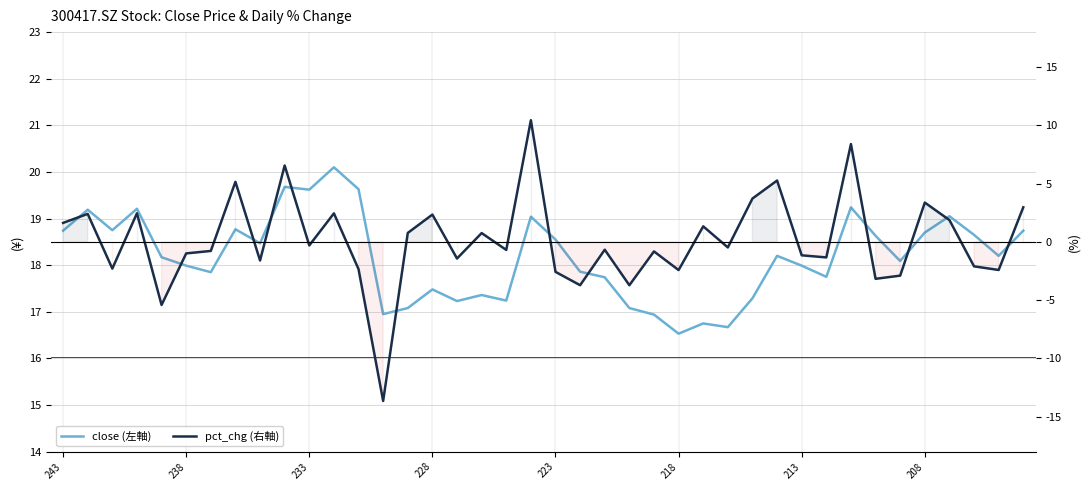

True or false: pct_chg (右軸) and close (左軸) cross at least once.

False